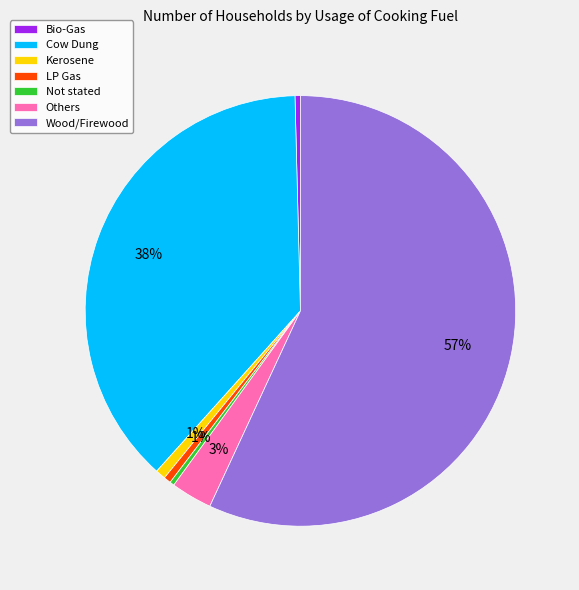

How many segments does this pie chart have?

7